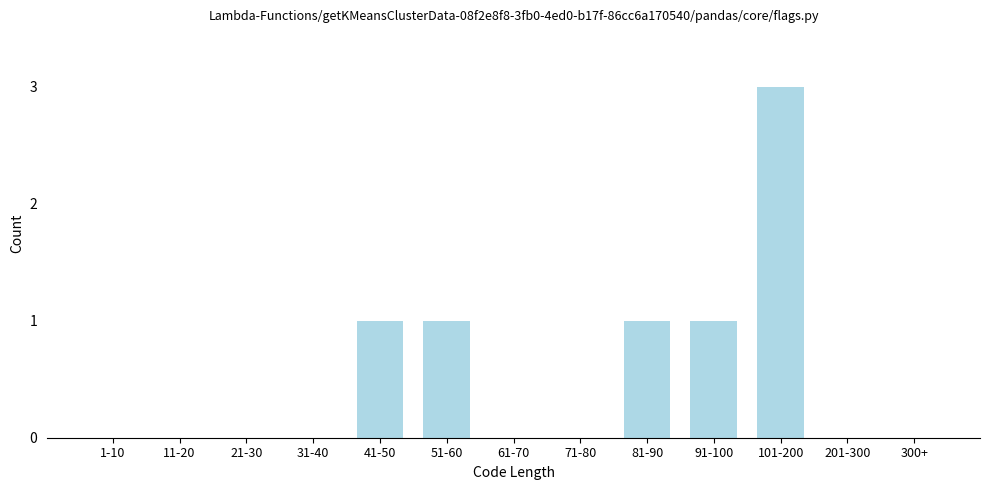

Reading left to right, list all the values displayed in this chart.

1-10=0	11-20=0	21-30=0	31-40=0	41-50=1	51-60=1	61-70=0	71-80=0	81-90=1	91-100=1	101-200=3	201-300=0	300+=0